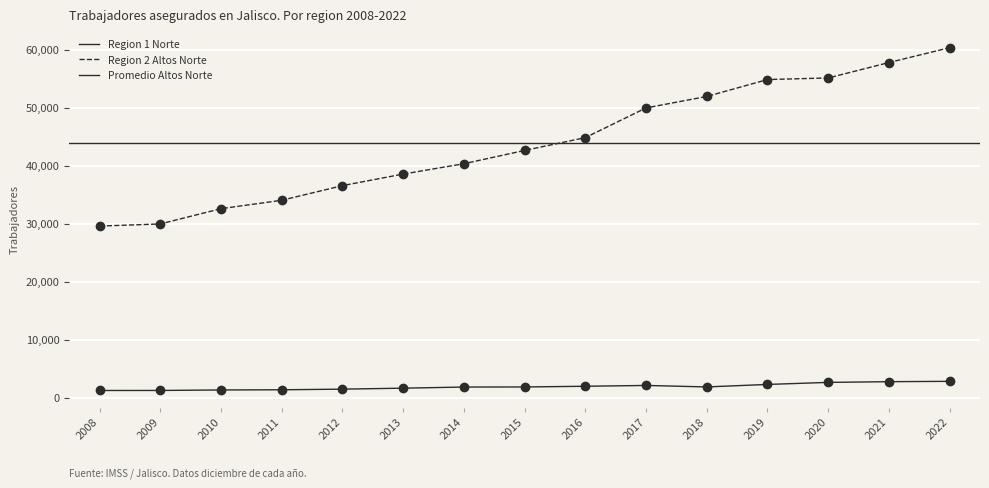

True or false: Region 2 Altos Norte and Region 1 Norte intersect in this chart.

False